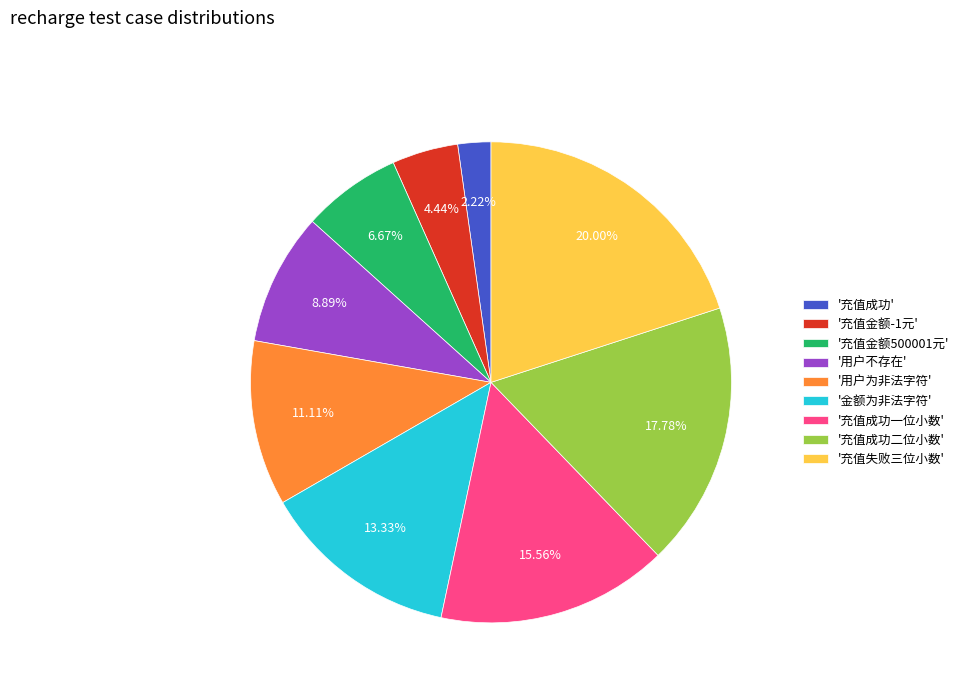

Does any single category account for the majority?

No